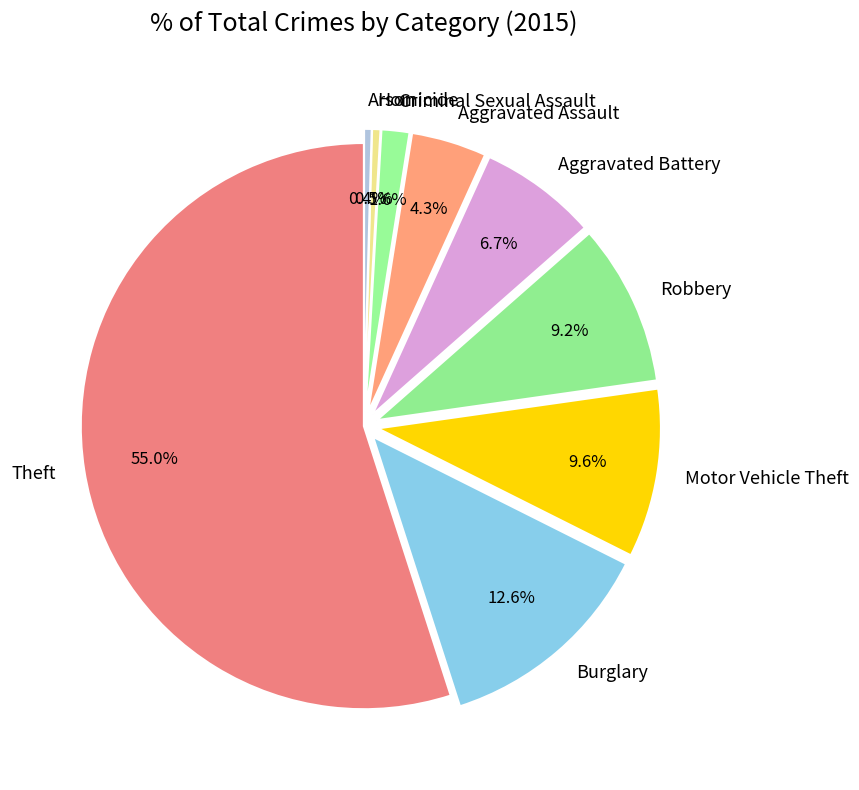

Is the sum of Burglary and Arson greater than half?

No